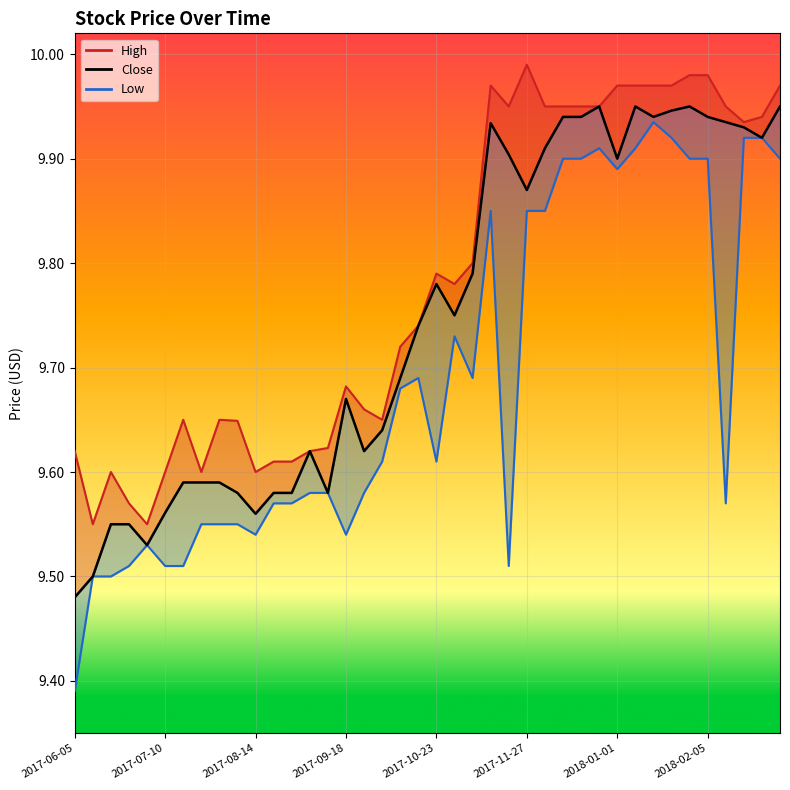

What is the maximum value shown in the chart?

10.0